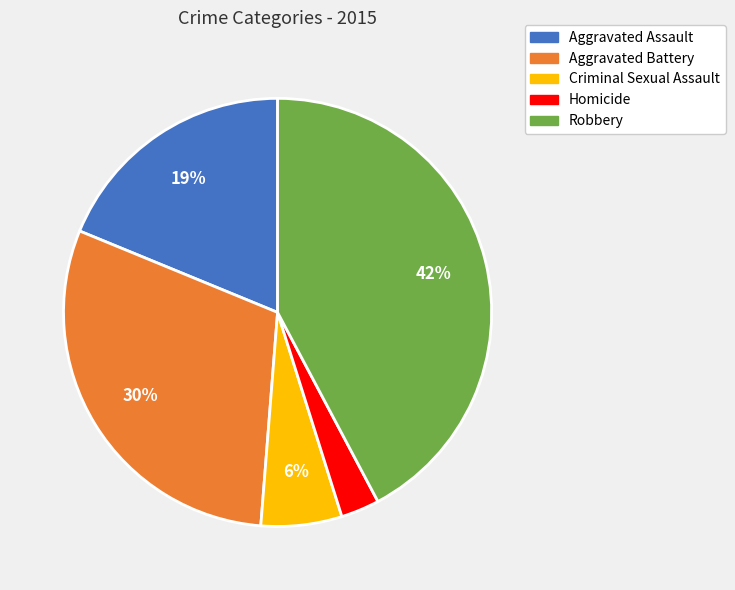

Is it true that Aggravated Assault is 19% of the pie?

True